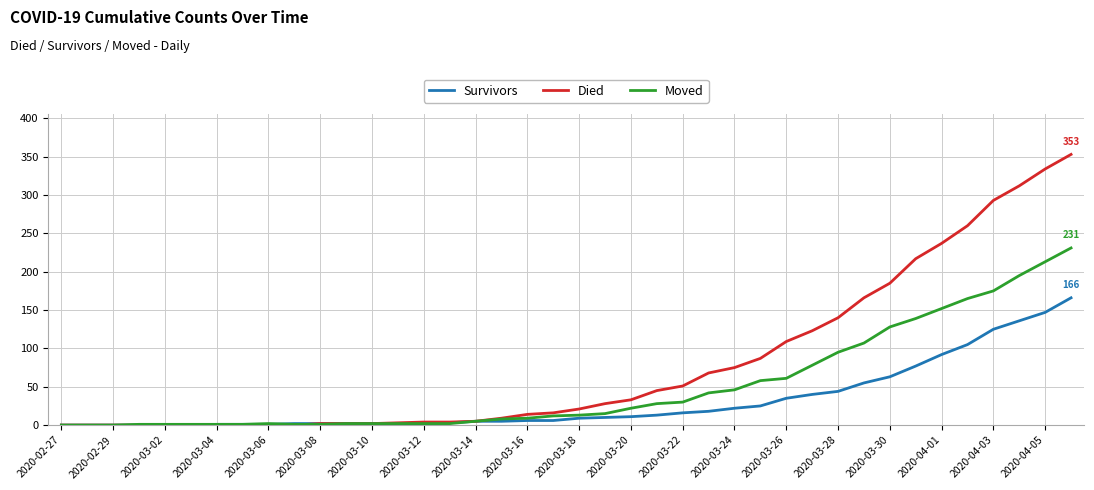

Rank the series by their maximum value, from lowest to highest.

Survivors, Moved, Died